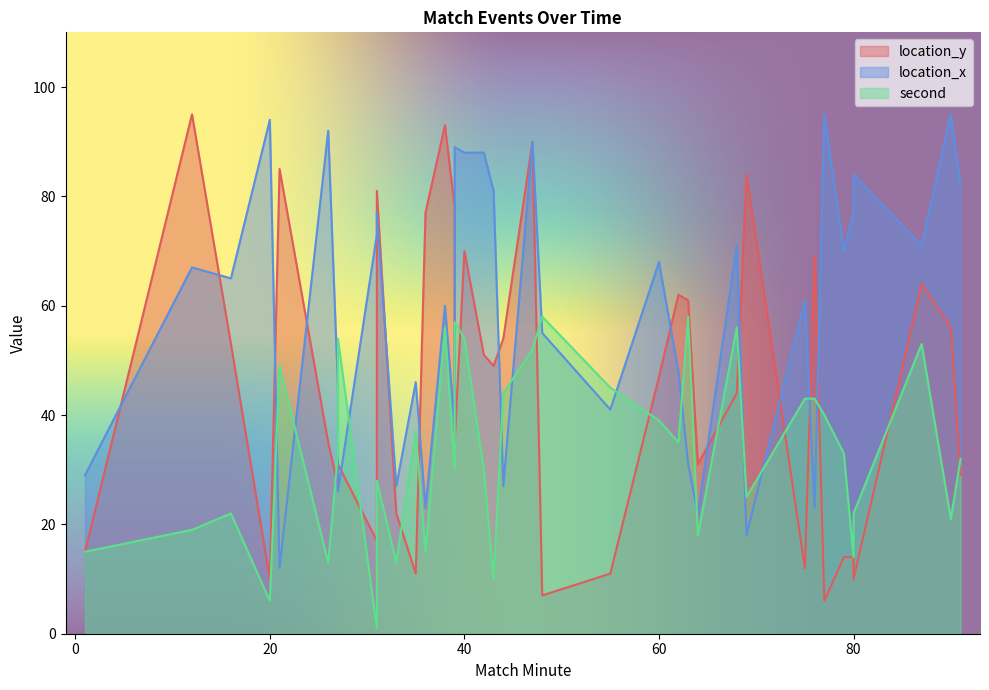

How many times do second and location_y cross each other?

15